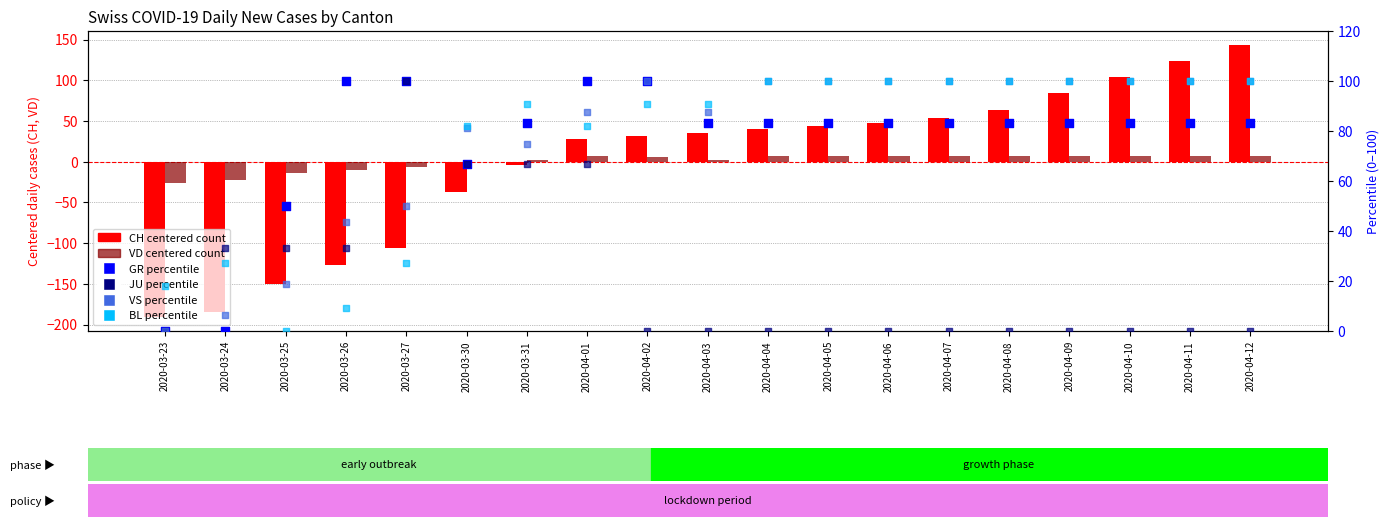

Which series contains the lowest Y value?

CH (centered)